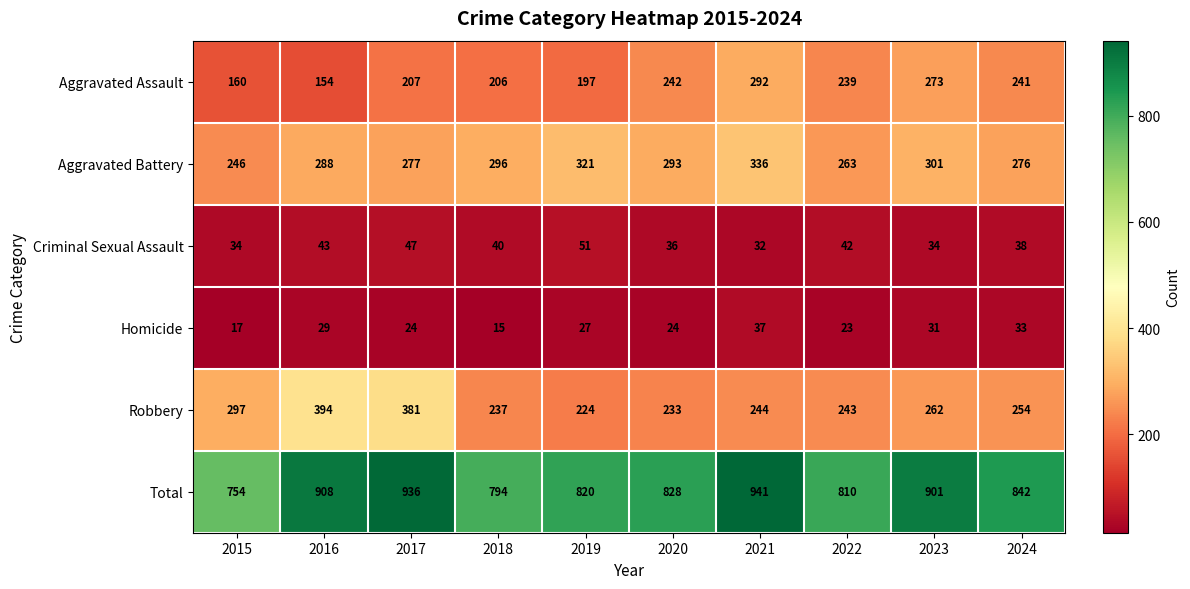

How many categories are shown in the chart?

10